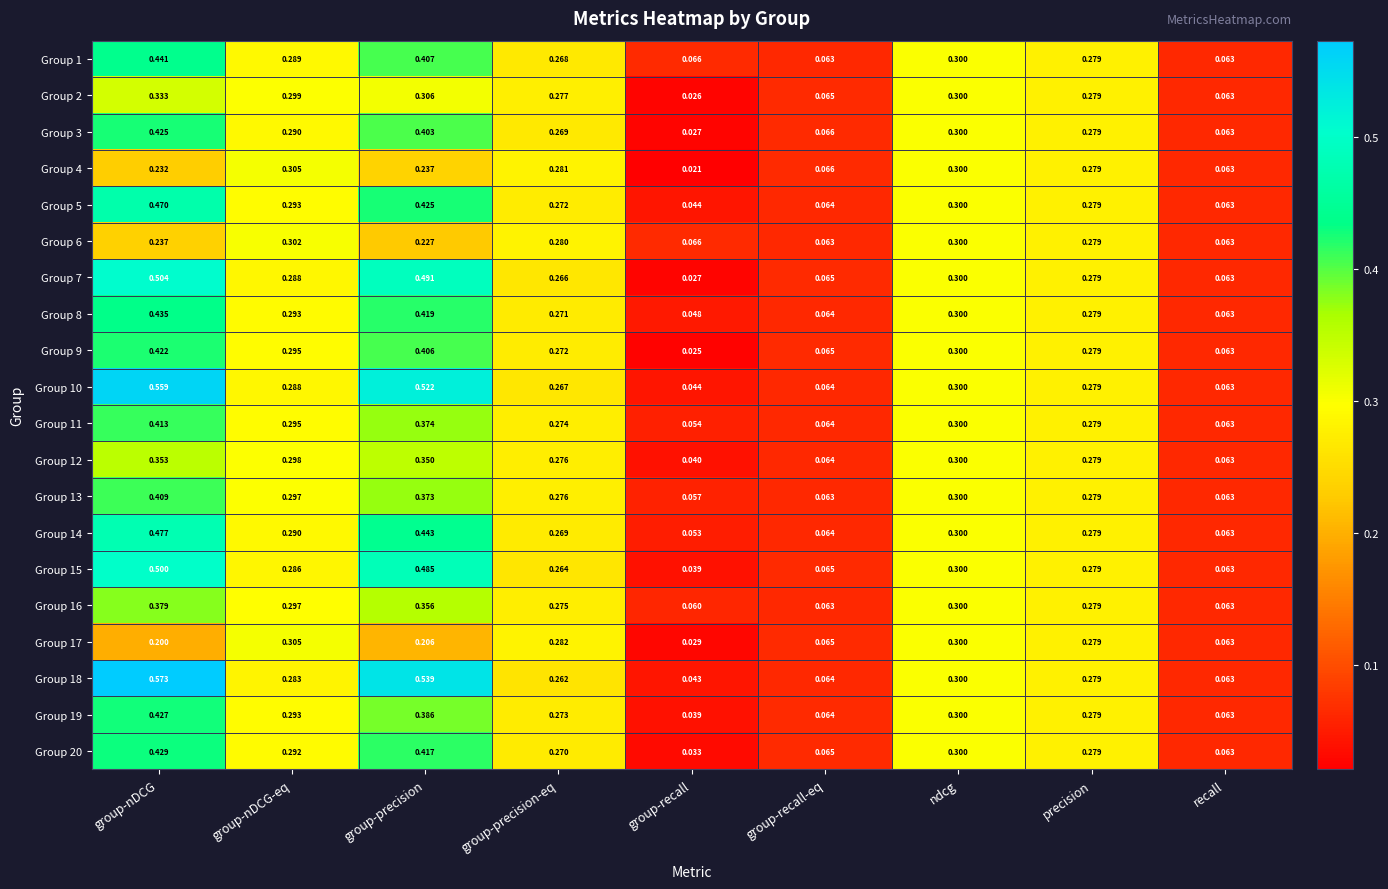

List the labels in order of Group 5 value, smallest first.

group-recall, recall, group-recall-eq, group-precision-eq, precision, group-nDCG-eq, ndcg, group-precision, group-nDCG